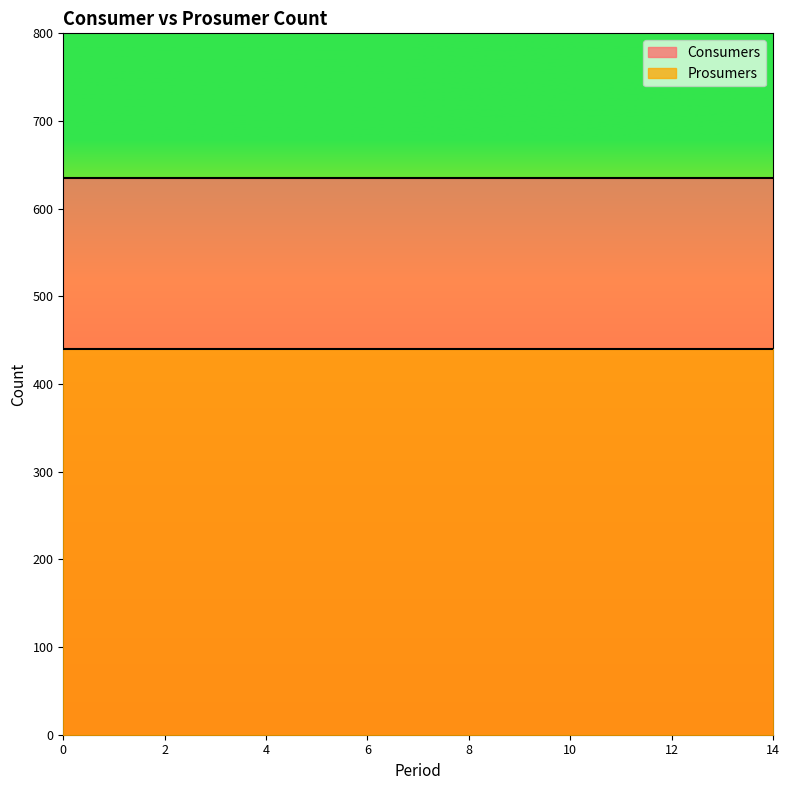

At how many categories does at least one series exceed 556?

15